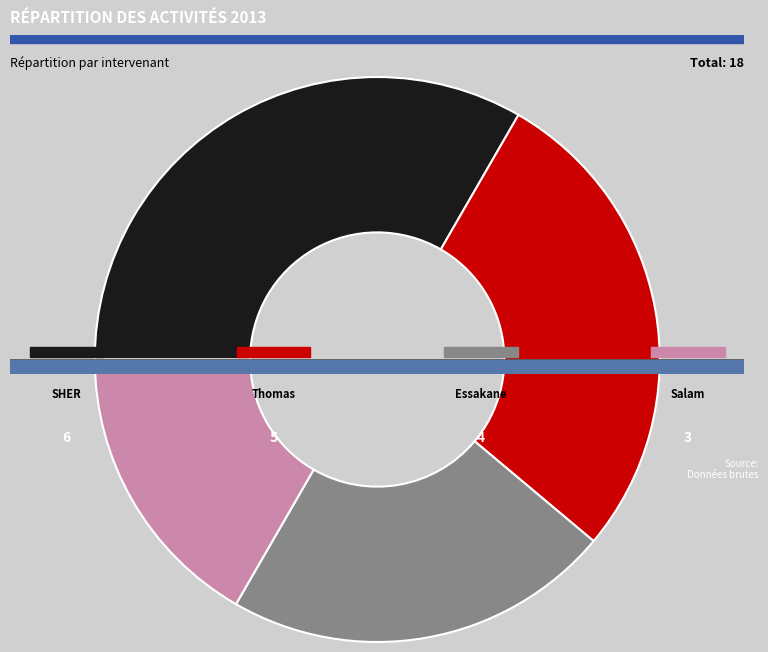

To the nearest percent, what portion does SHER/Stéphane DUFILS represent?

33%